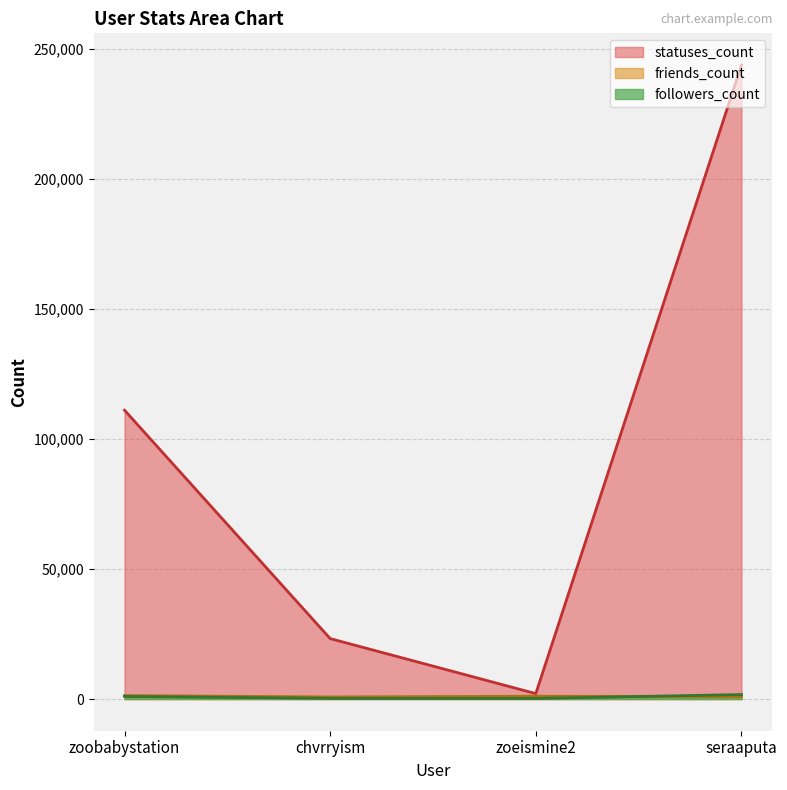

Which series has the largest total across all categories?

statuses_count